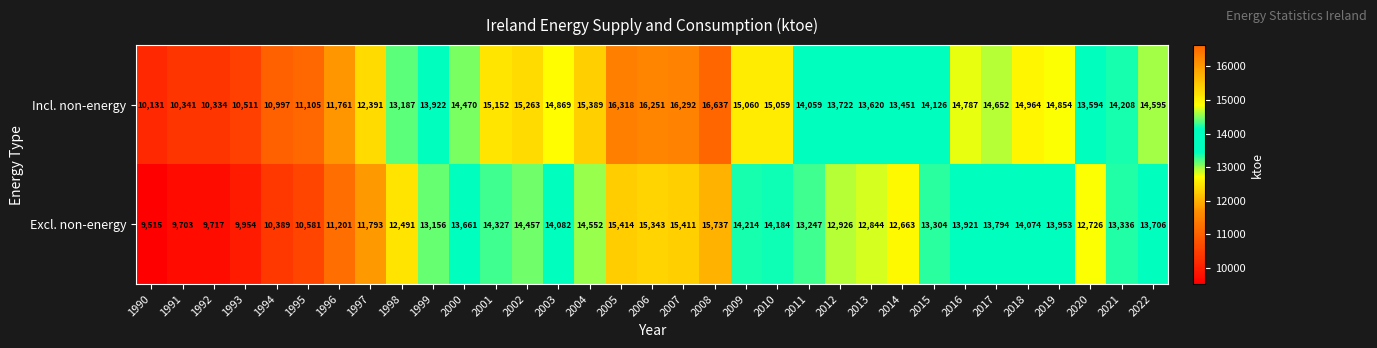

What is the sum of all Incl. non-energy values?

456072